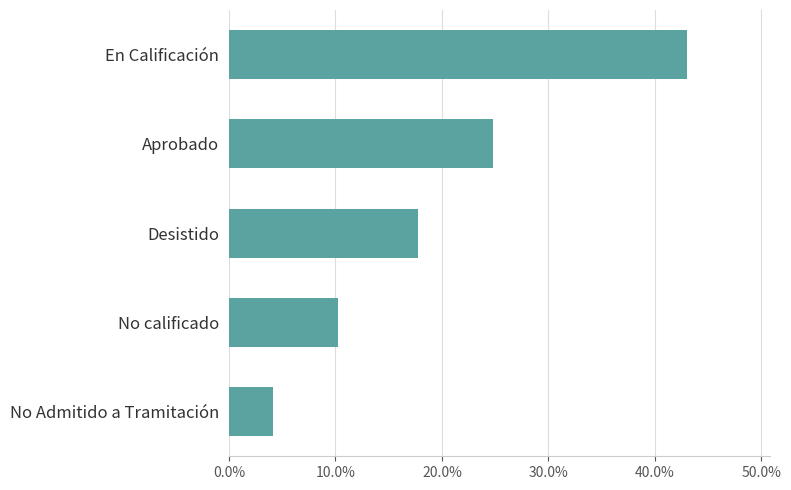

Are the bars horizontal?

Yes